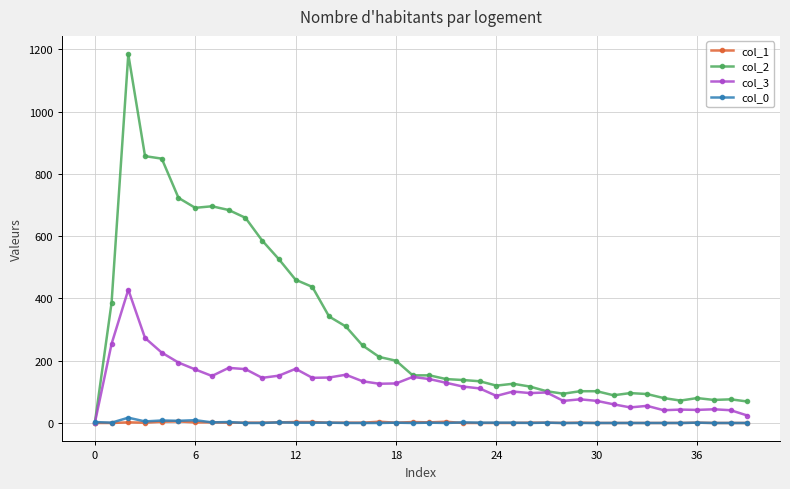

Count the col_1 values in the range 0 to 2.

33